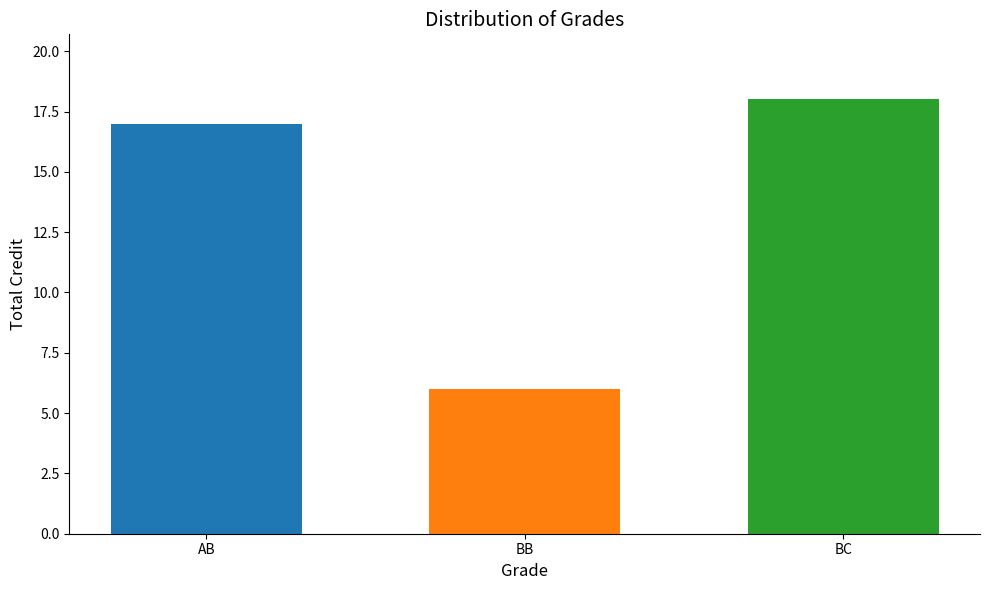

What is the greatest value displayed?

18